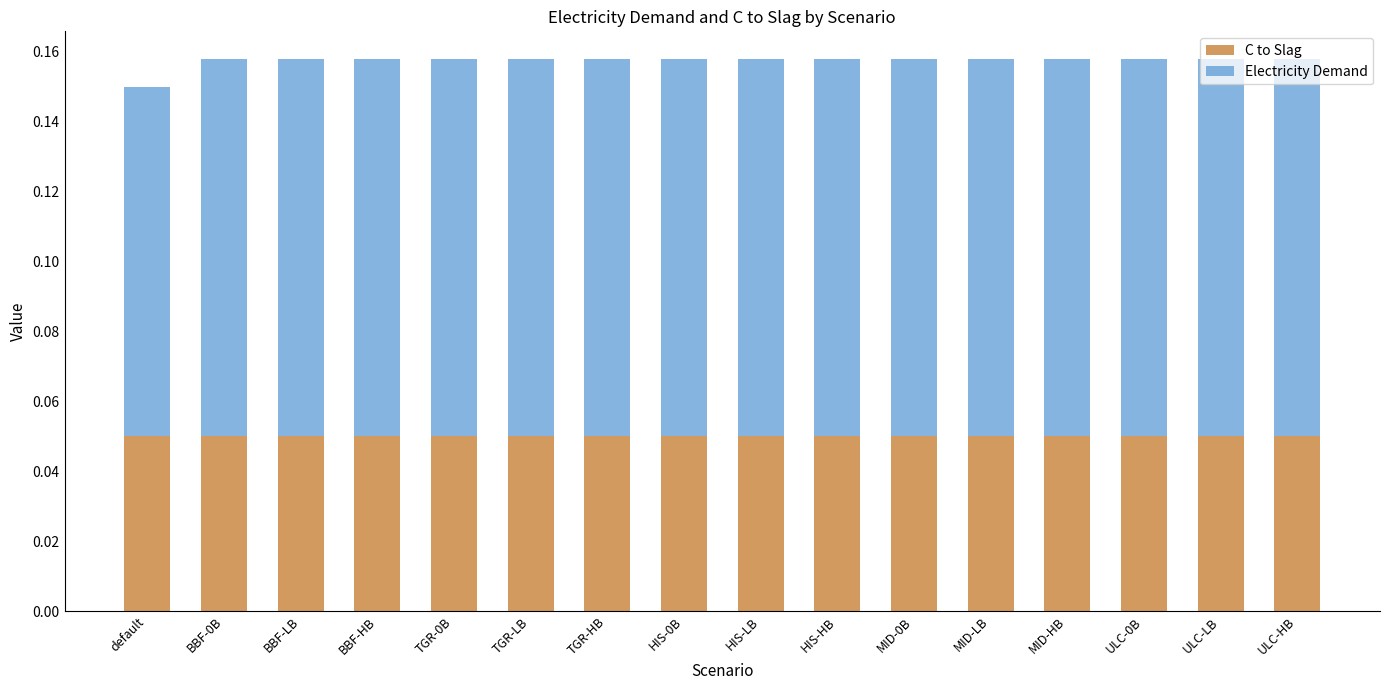

The C to Slag series shows 0.1 at BBF-HB. True or false?

True